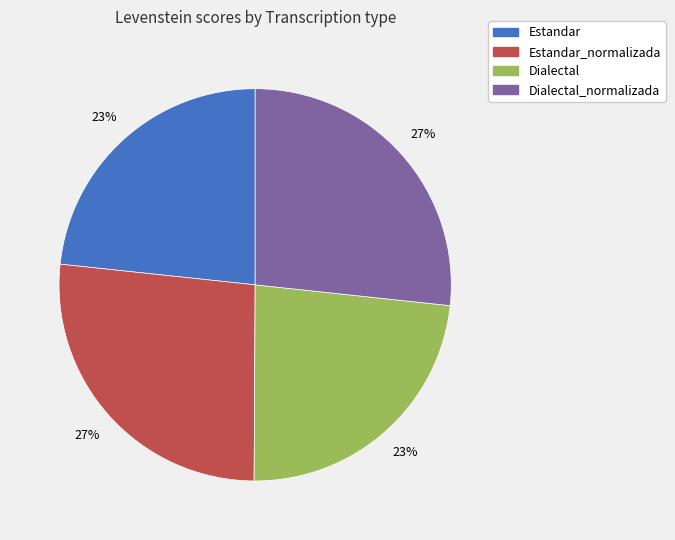

Between Dialectal and Estandar_normalizada, which is larger?

Estandar_normalizada